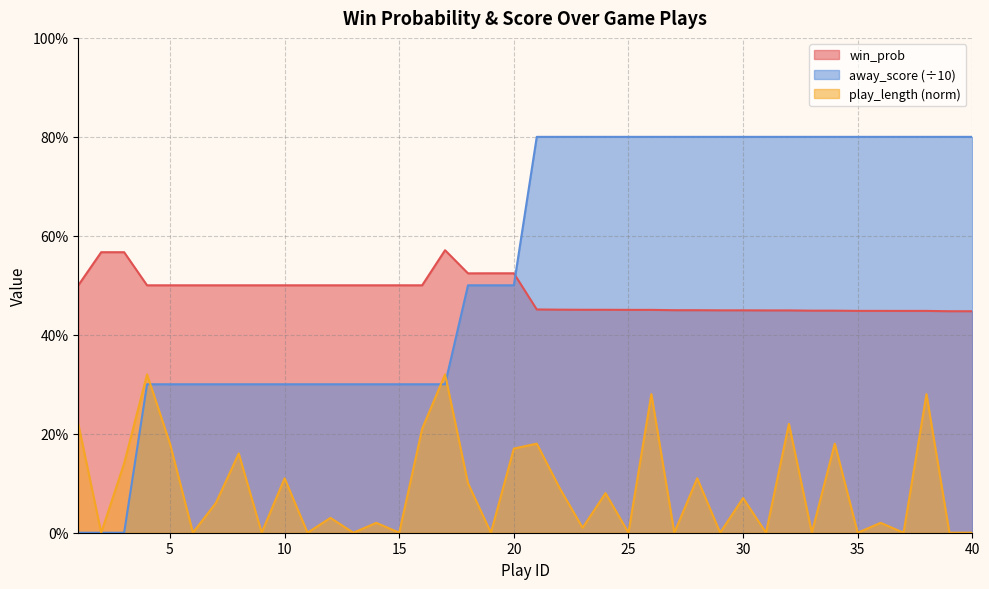

What is the value of the win_prob point at the 14th from the left?

0.5